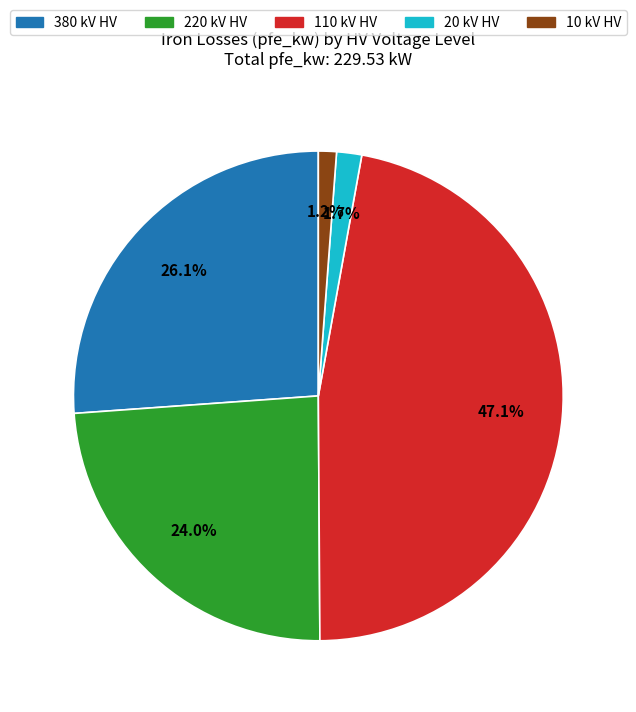

What portion of the pie excludes 380 kV HV?

73.9%